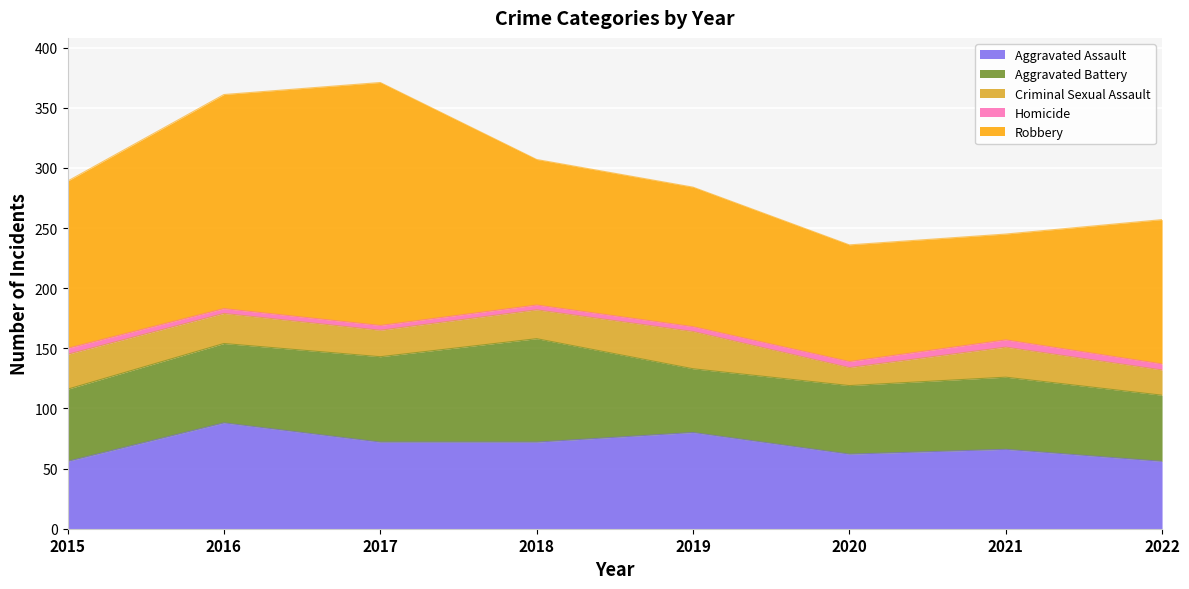

In Aggravated Battery, how many points are lower than both neighbors (excluding endpoints)?

1